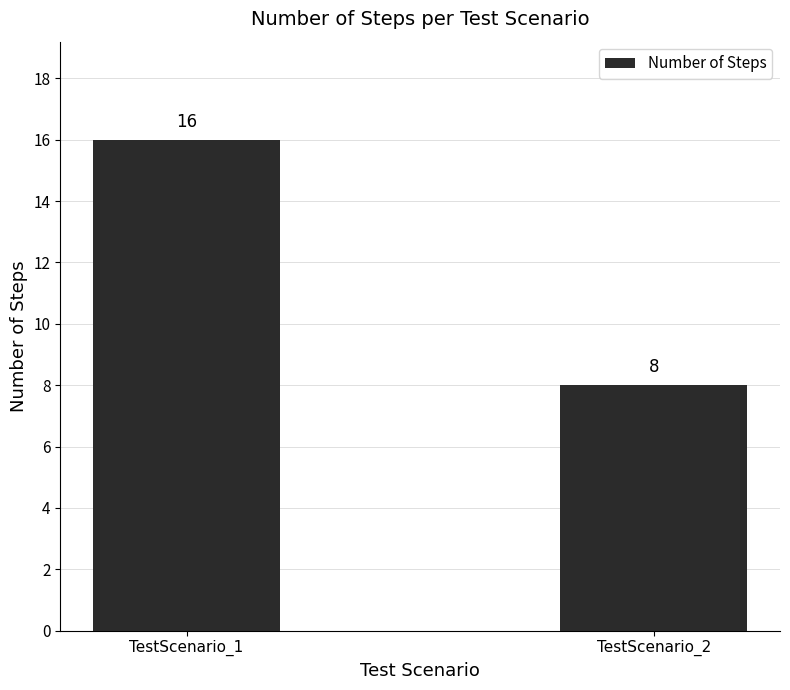

Reading right to left, what are all the values shown in this chart?

8	16